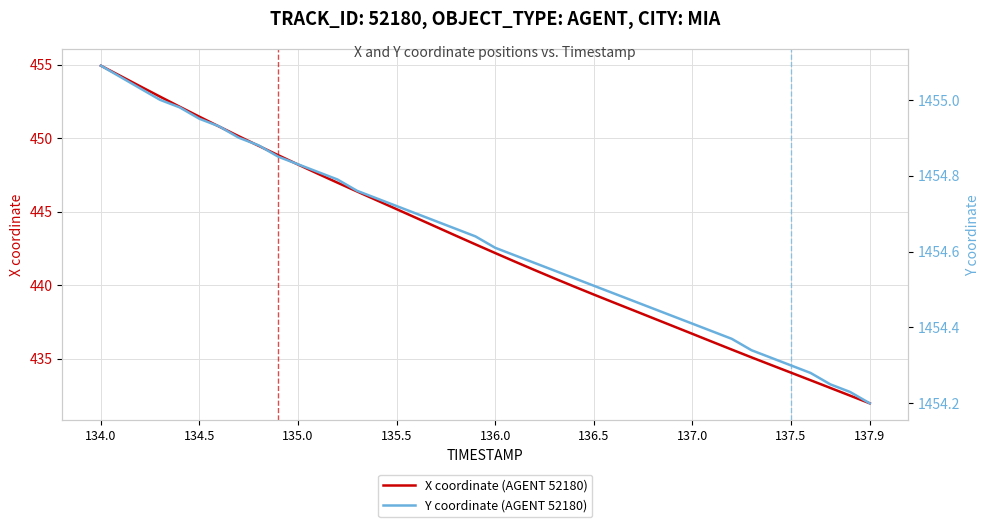

What is the lowest value of the X coordinate (AGENT 52180) series?

432.0